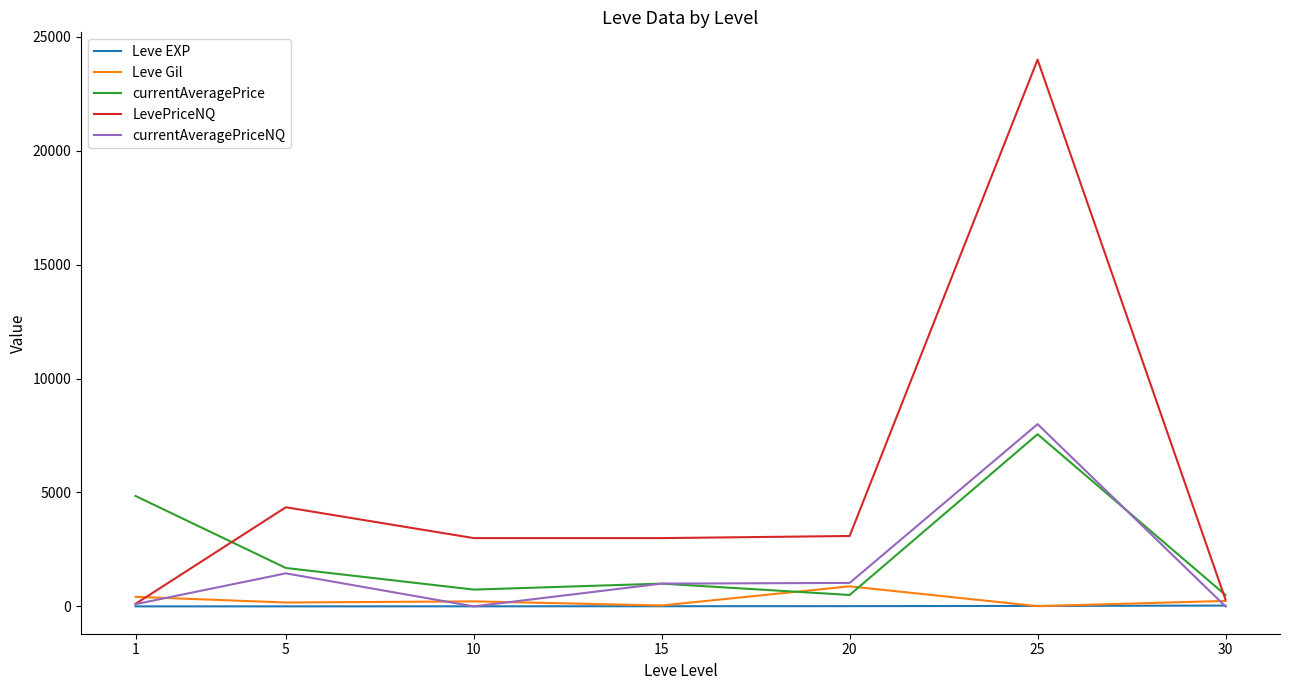

At which label is currentAveragePrice closest to 4028?

1